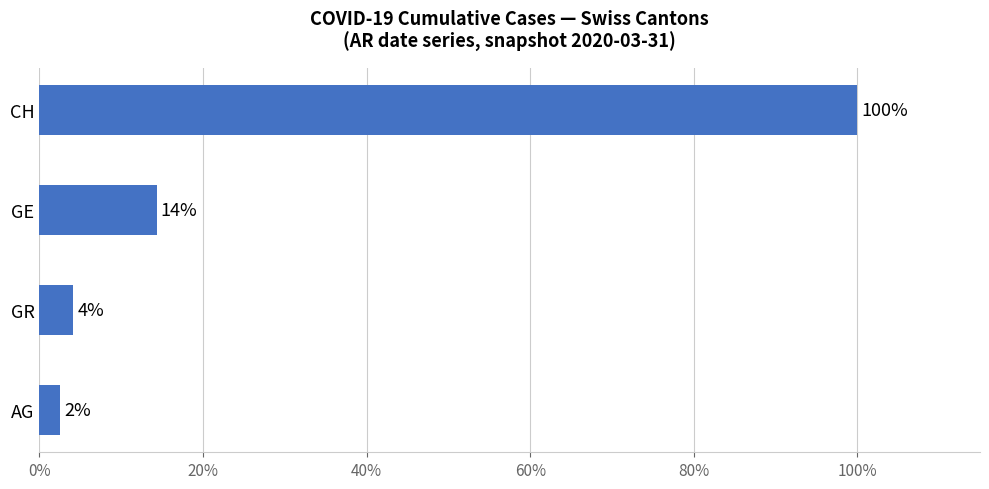

Does the chart contain any negative values?

No